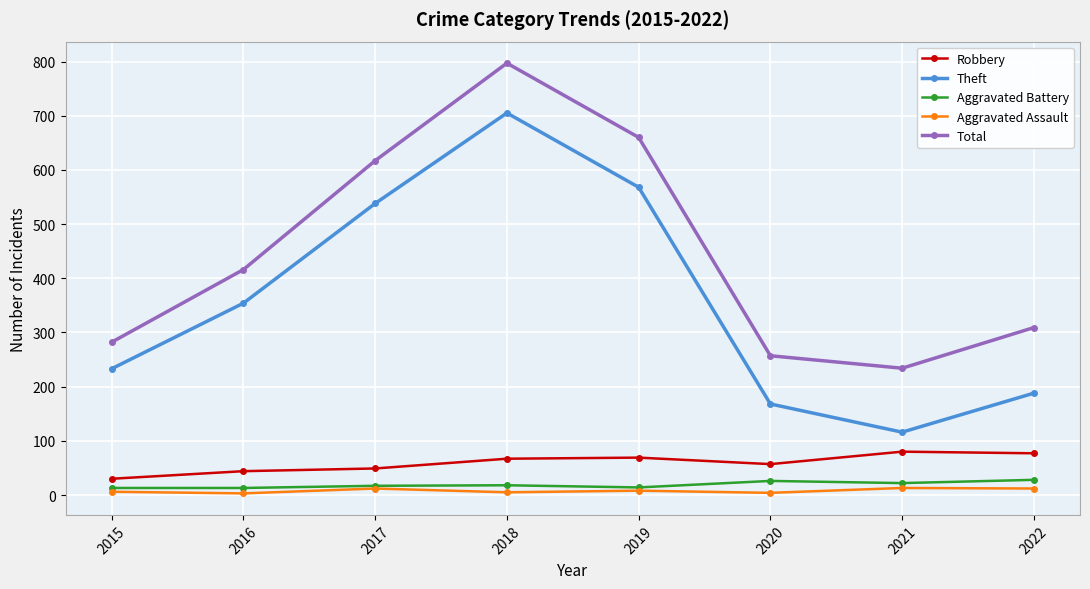

What is the difference between the Theft values at 2019 and 2016?

214